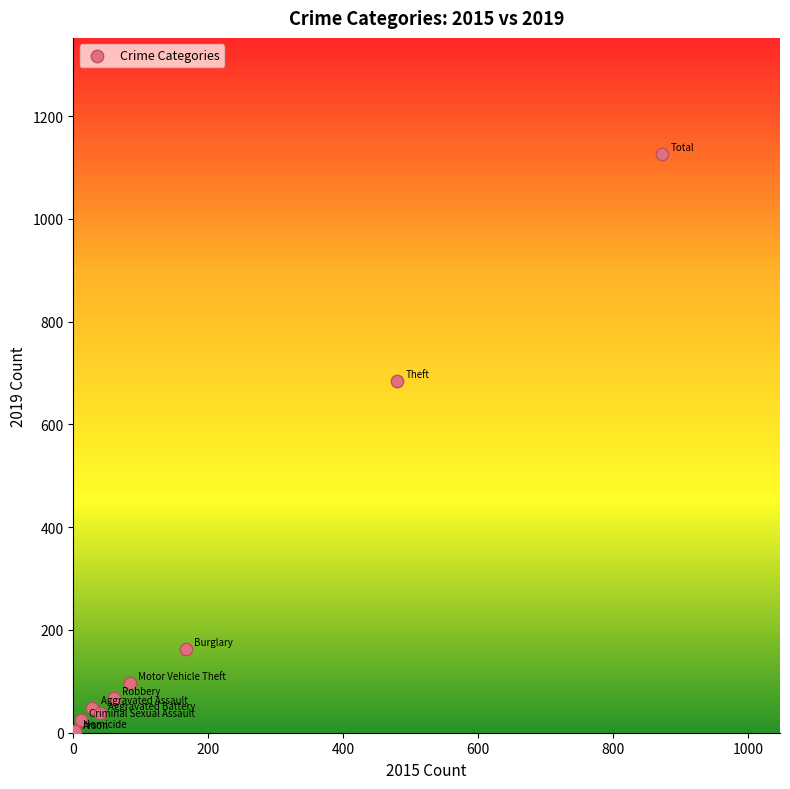

What Y value in the scatter plot is closest to 564?

684